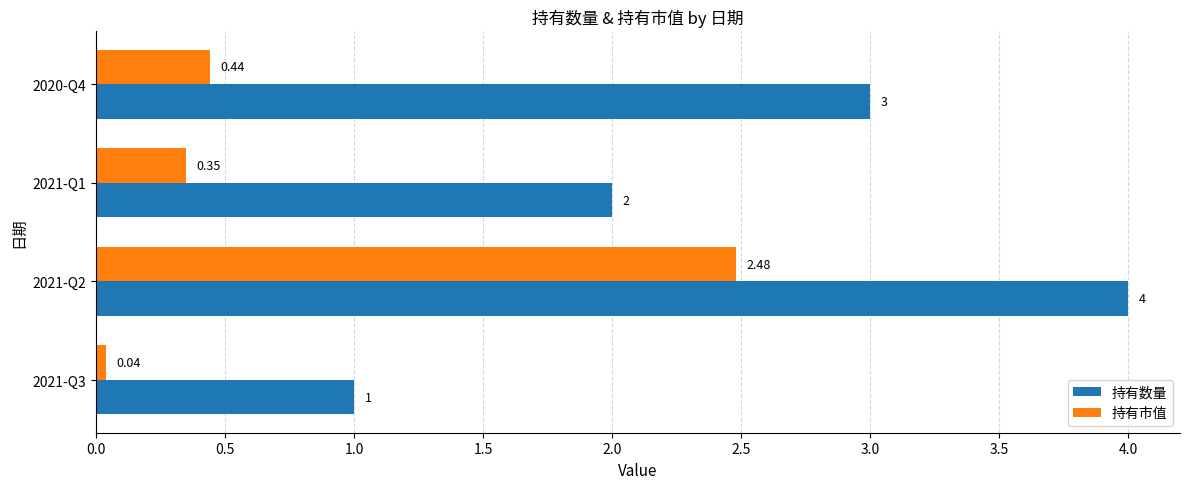

At which category does the chart reach its peak across all series?

2021-Q2